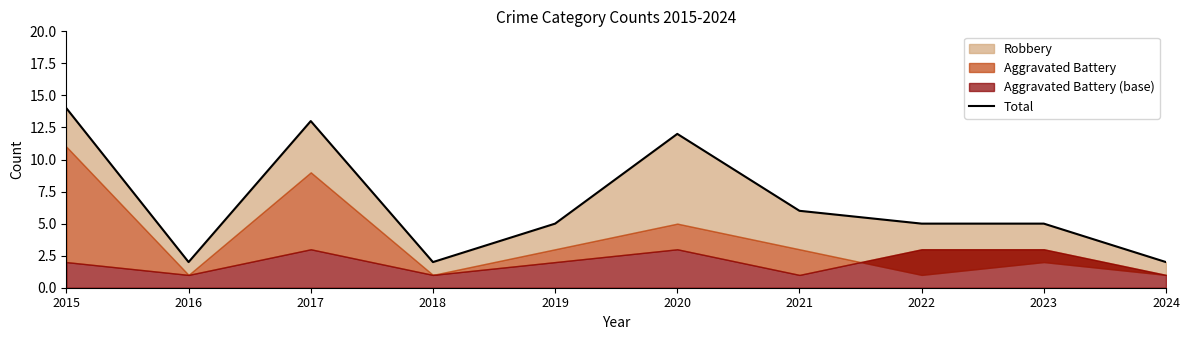

List the labels in order of value, largest first.

2015, 2017, 2020, 2021, 2019, 2022, 2023, 2016, 2018, 2024